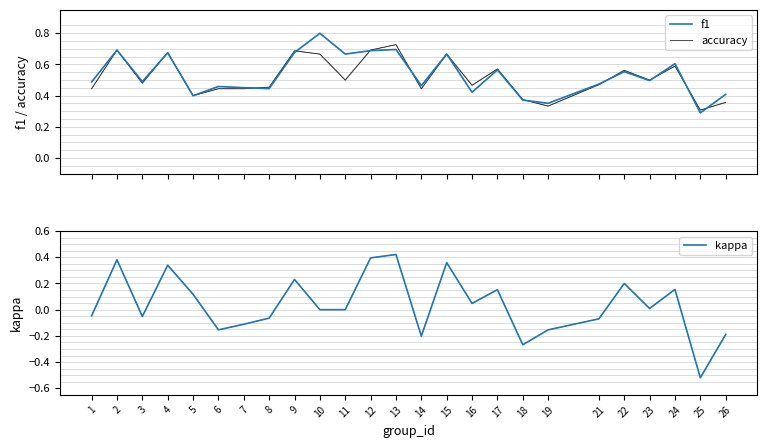

Is it true that kappa equals -0.1 at 18?

False